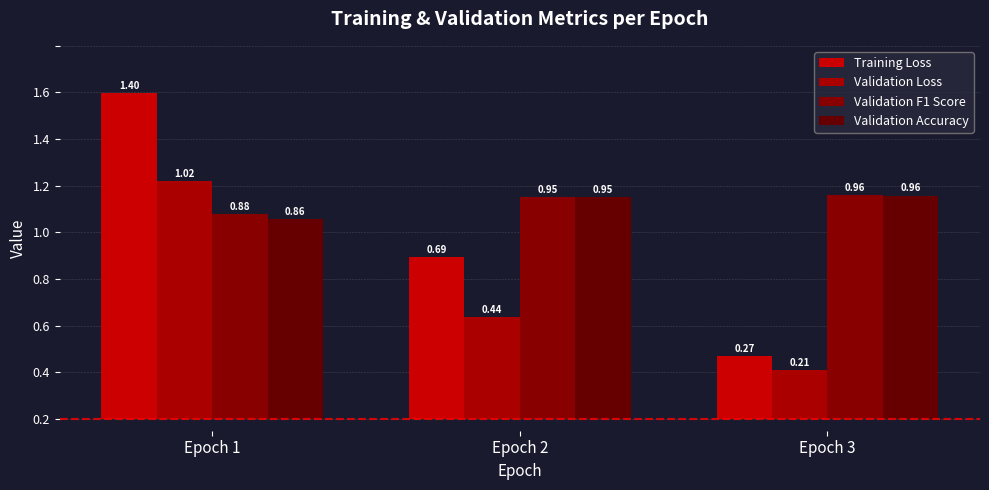

Are the bars grouped side by side (vs. stacked)?

Yes